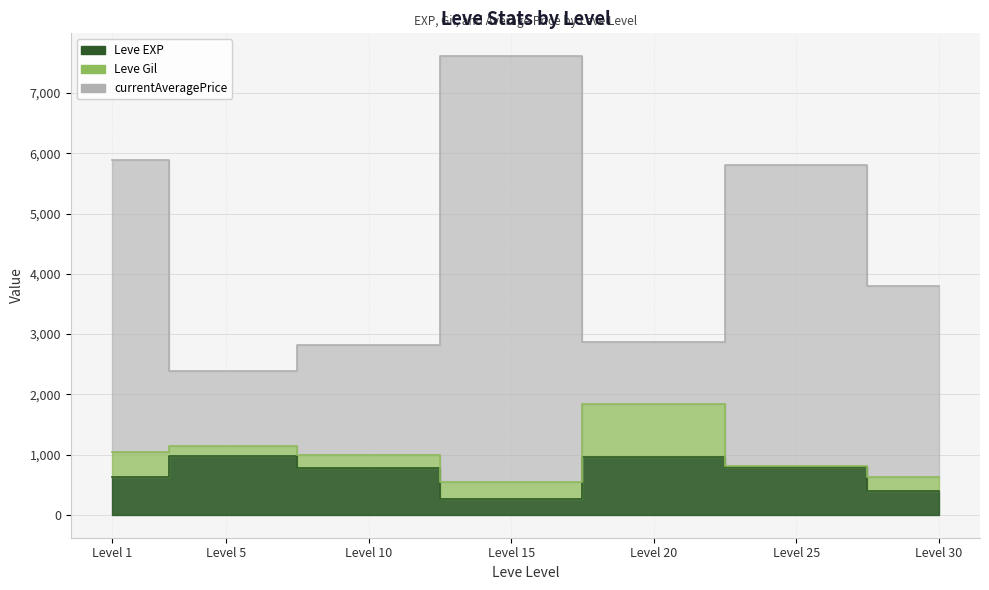

What is the spread (max minus min) of values at Level 5?

1402.7